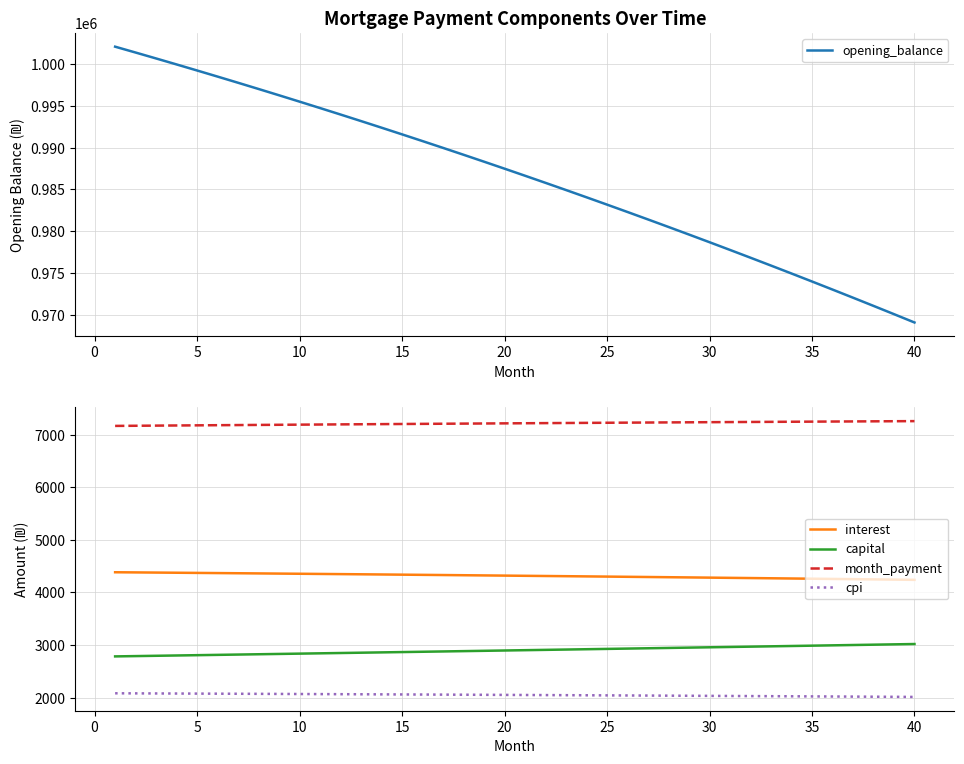

How many data points does each series have?

40